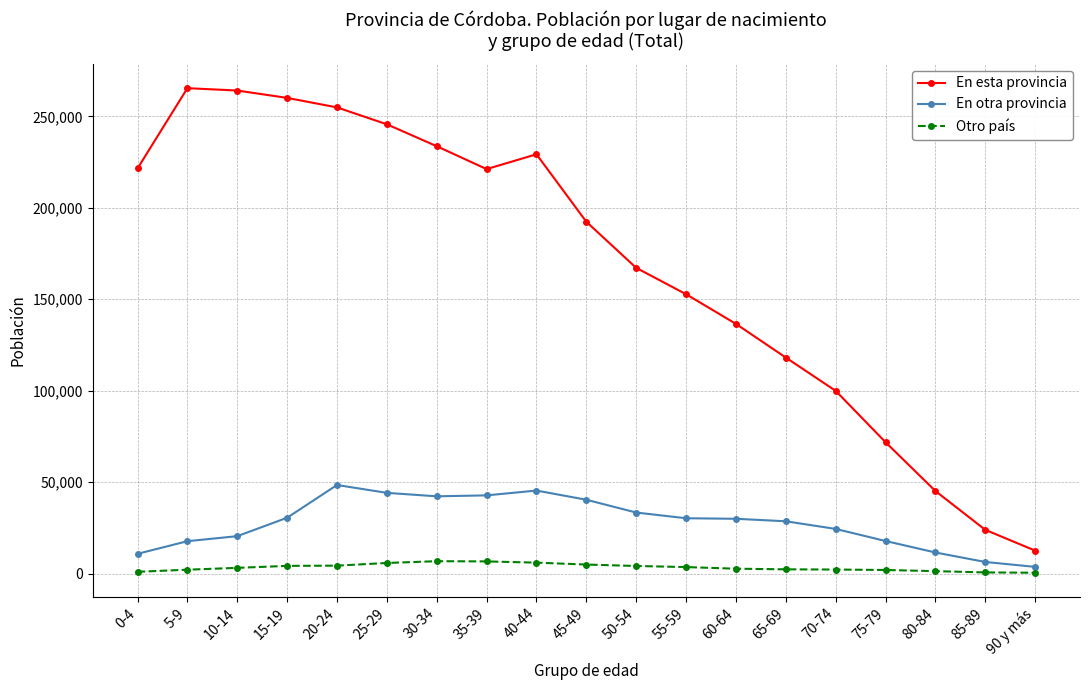

What is the difference between the maximum and minimum values in the Otro país series?

6307